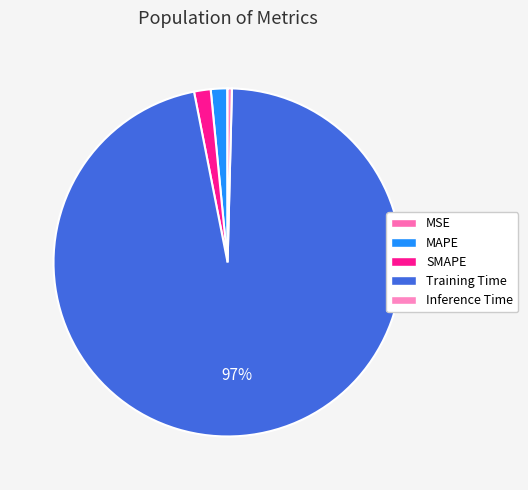

Rank the categories by value from lowest to highest.

MSE, Inference Time, MAPE, SMAPE, Training Time